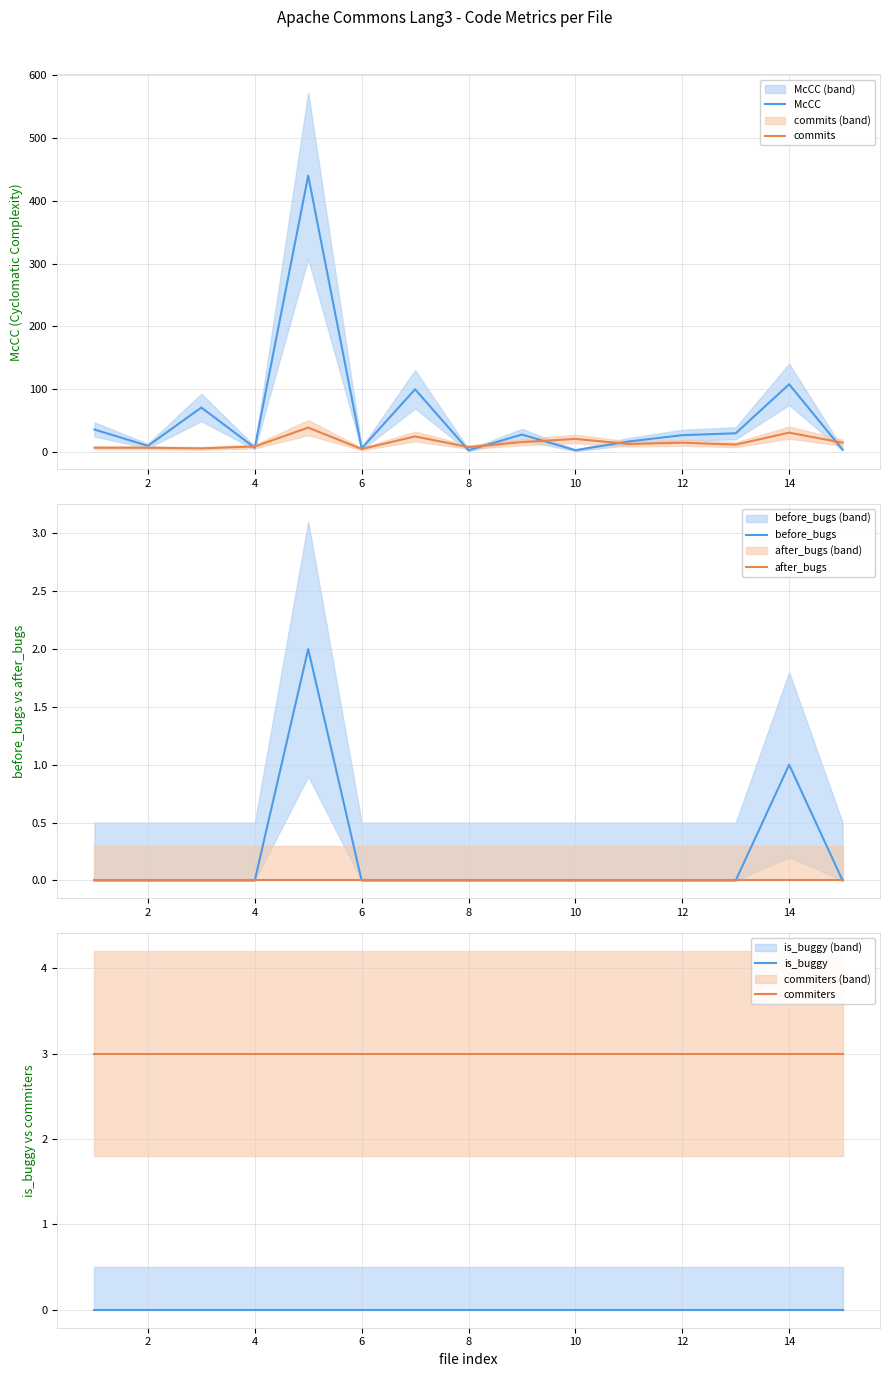

How many lines are shown in the chart?

6